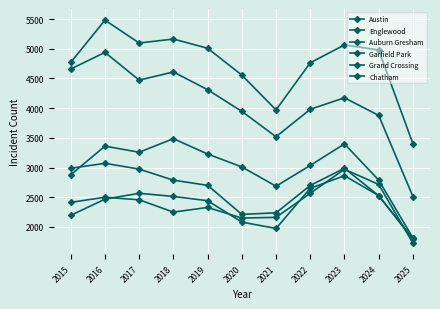

Where is the first local minimum for Auburn Gresham?

2020